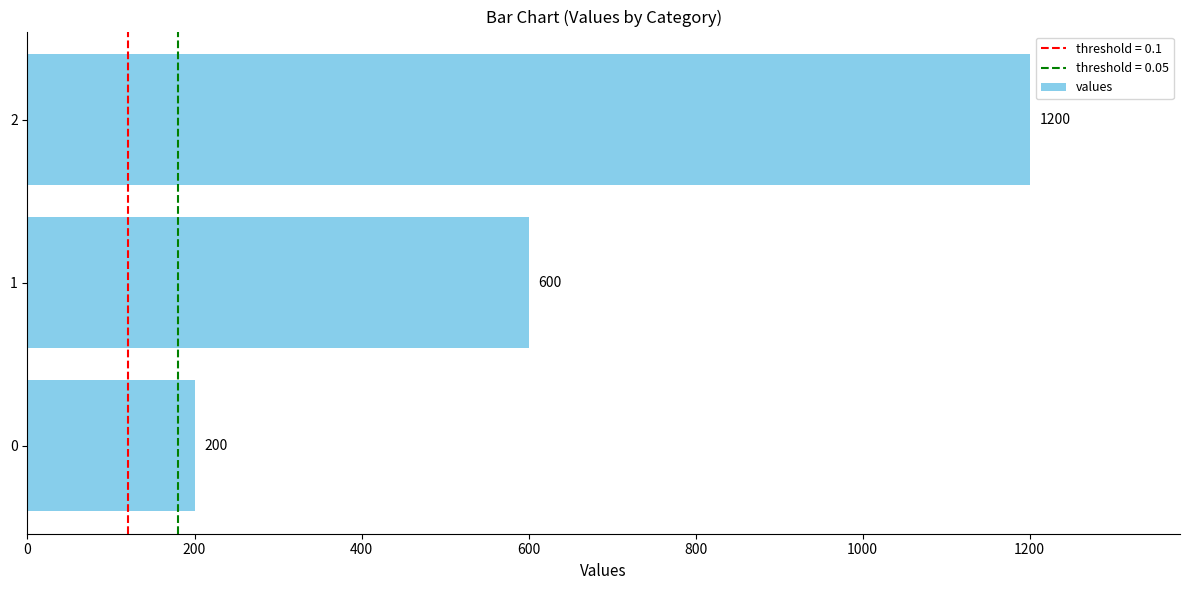

What is the change in value from 0 to 1?

+400